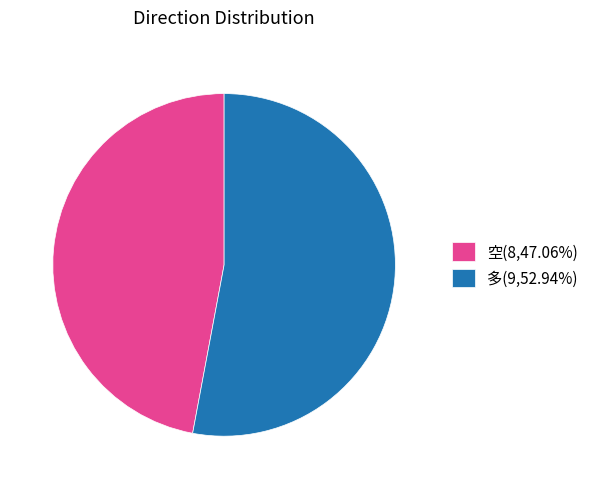

The 空 slice represents 54% of the pie. True or false?

False